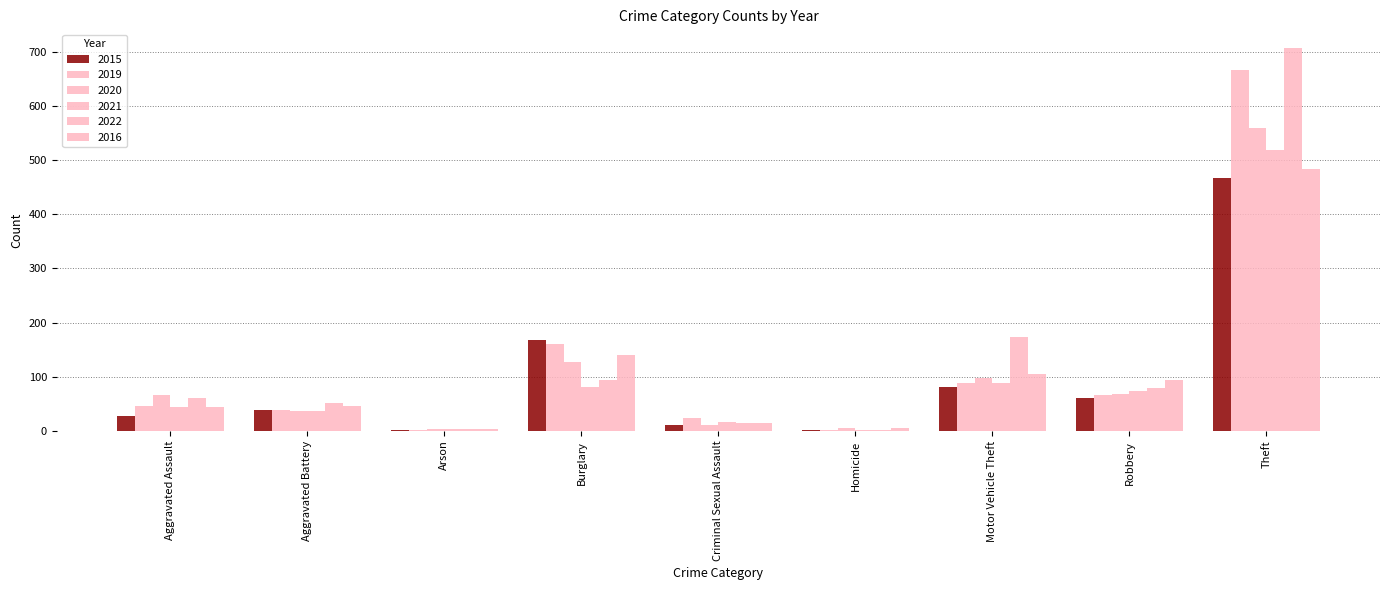

What is the label of the 5th bar from the right?

Criminal Sexual Assault